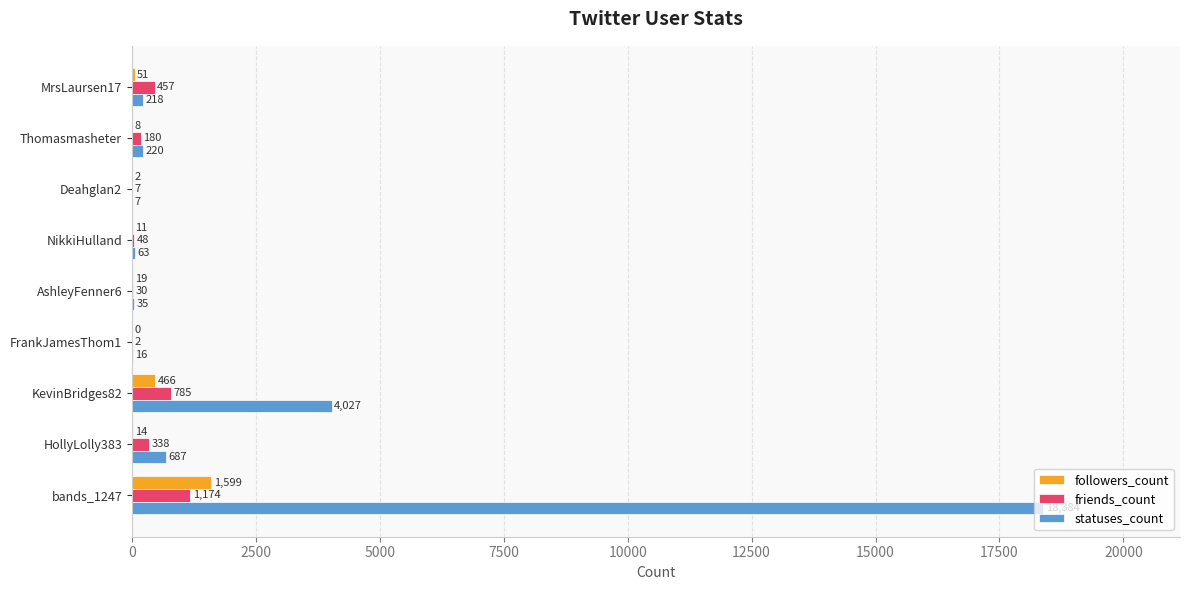

At which category does the chart reach its peak across all series?

bands_1247